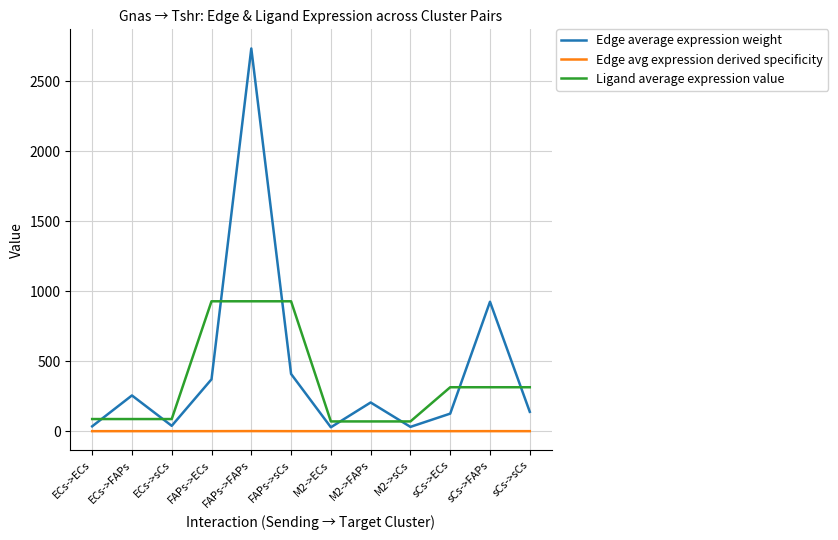

Between M2->FAPs and sCs->FAPs, which series saw the biggest shift?

Edge average expression weight